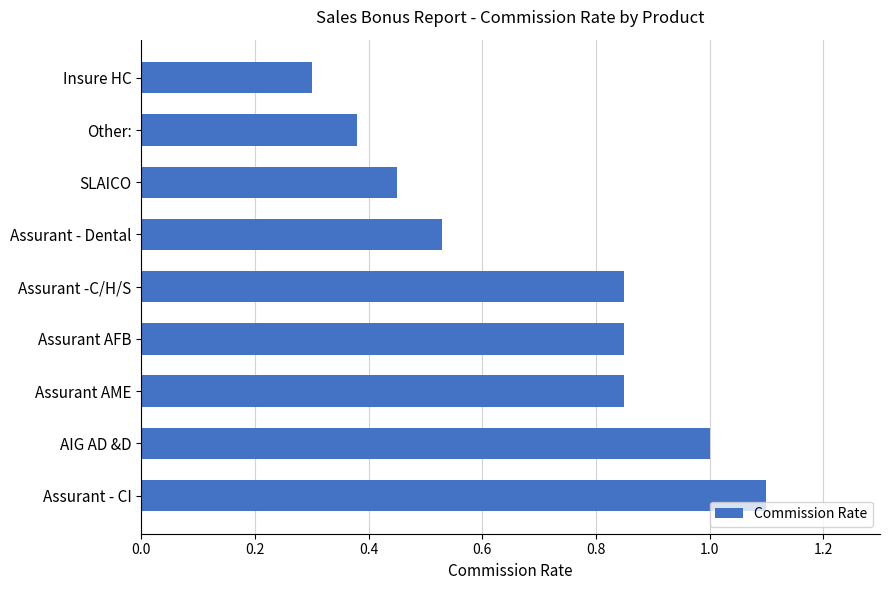

The value at AIG AD &D is 1.0. True or false?

True